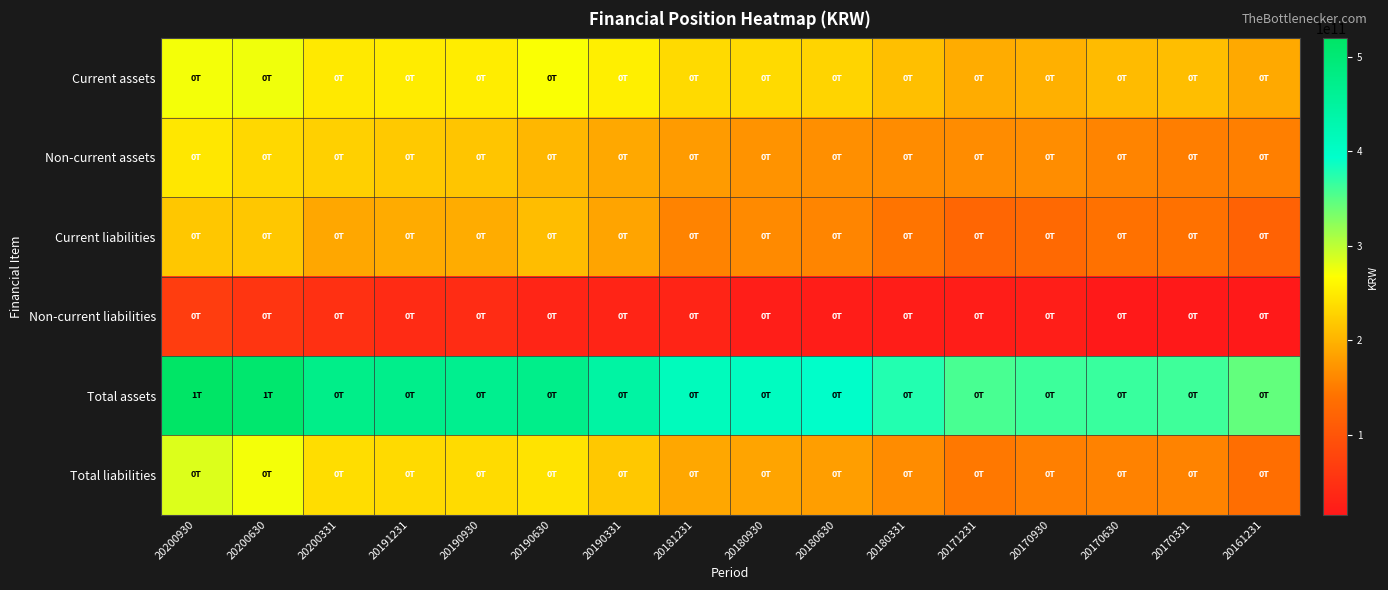

At which category does the chart reach its minimum across all series?

20170630